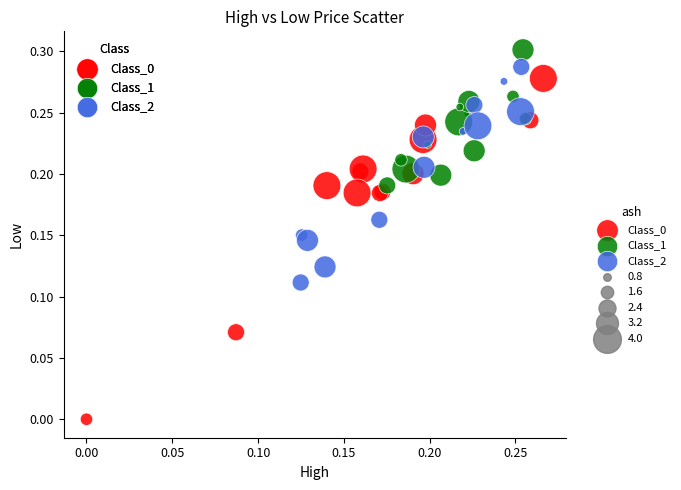

Which series has the widest spread of Y values?

Class_0